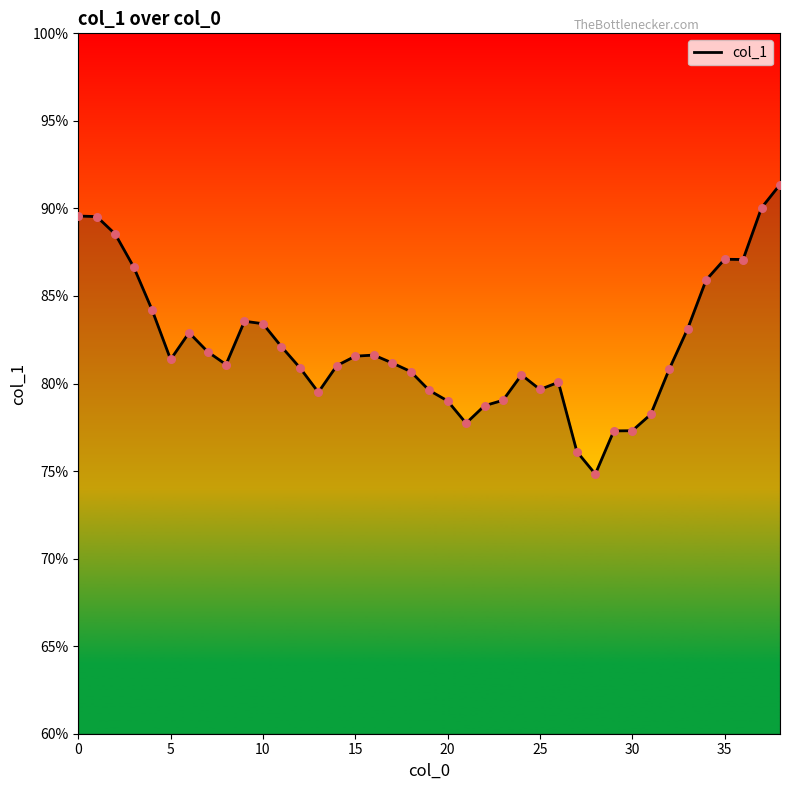

What is the greatest value displayed?

91.4